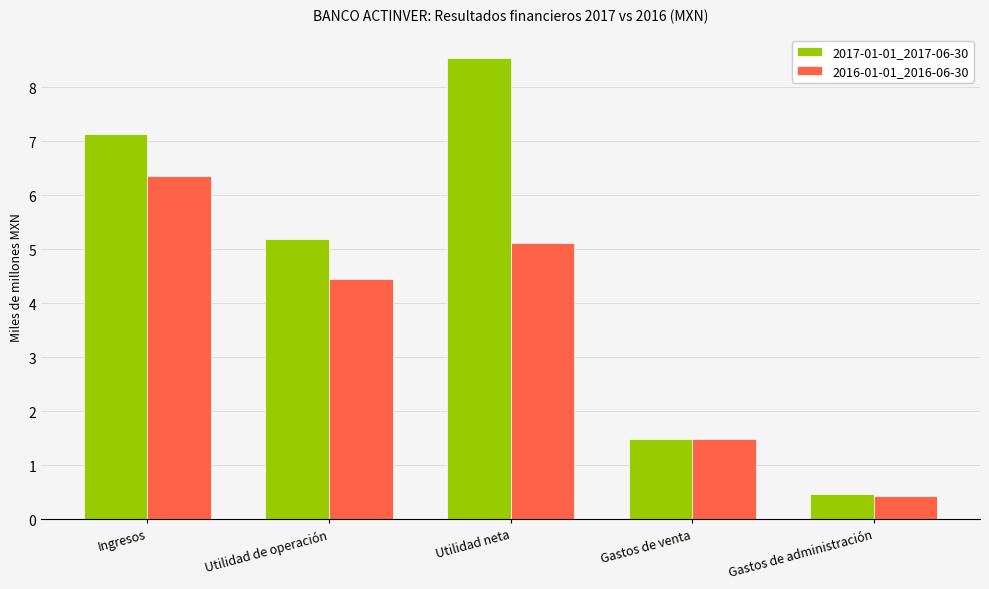

What is the label of the 4th bar from the right?

Utilidad de operación